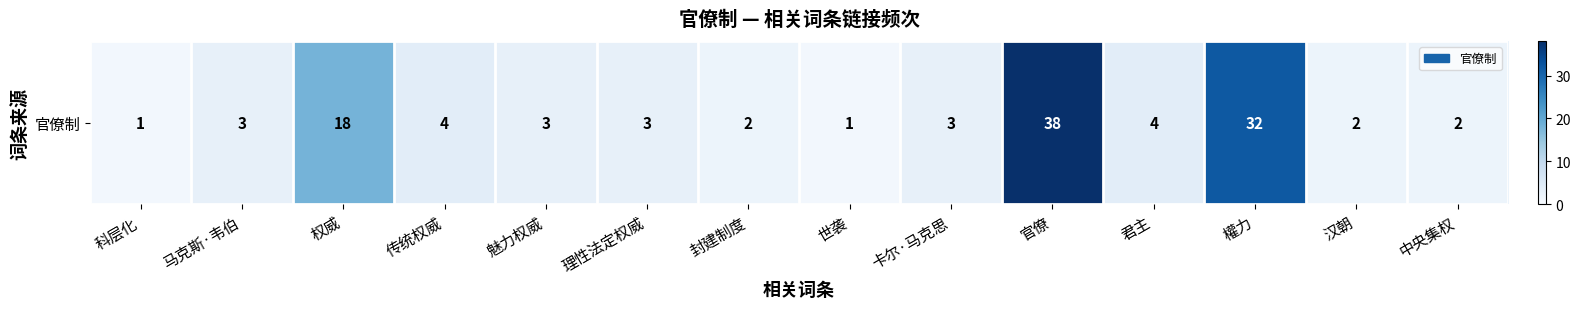

What is the difference between the maximum and second lowest values?

37